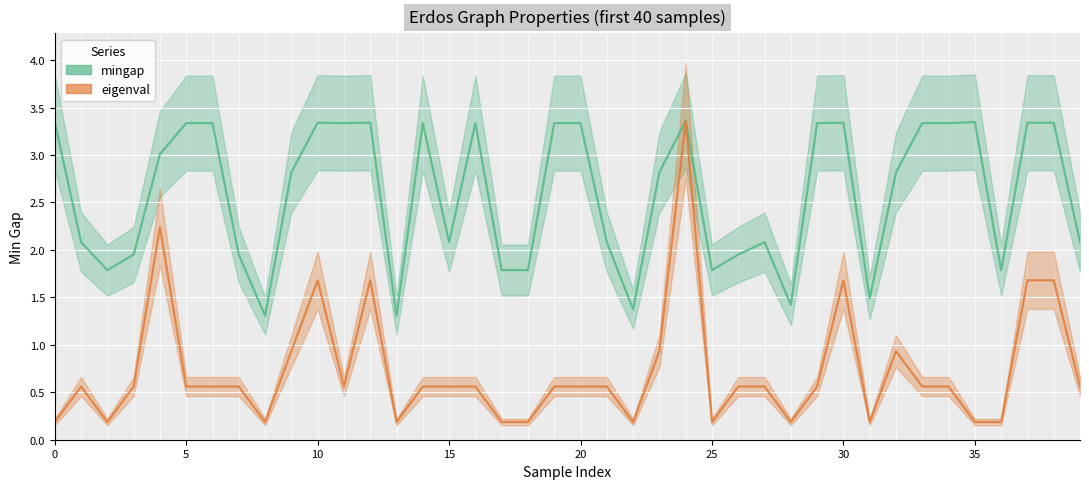

In mingap, how many points are lower than both neighbors (excluding endpoints)?

11